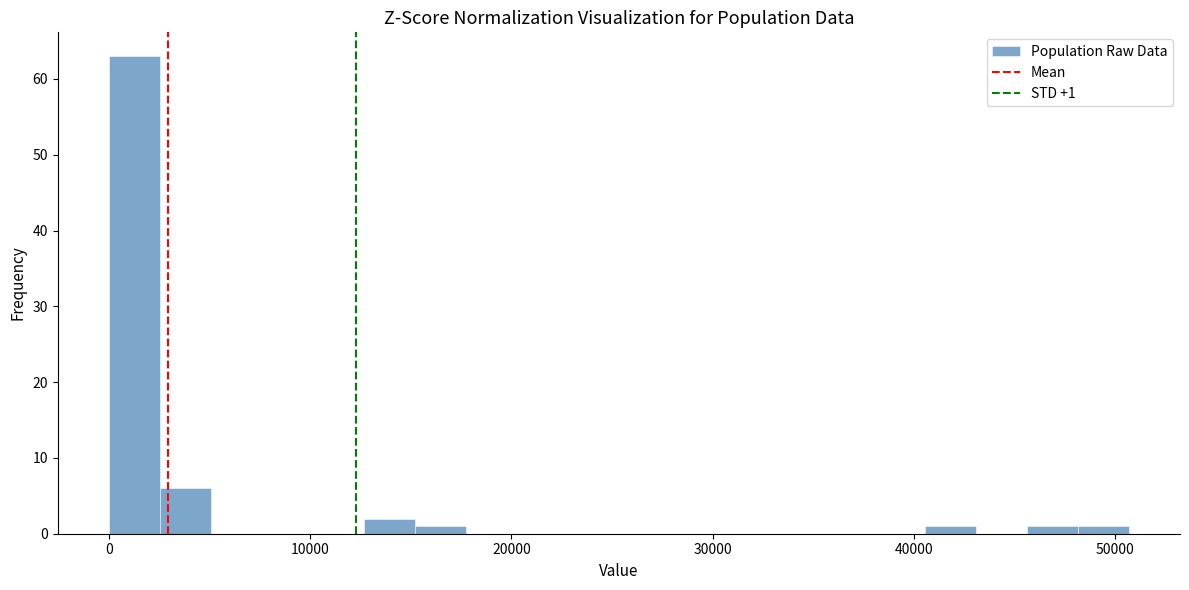

Around what value on the x-axis is the tallest bar? Give the approximate position of its centre, as read against the axis.

1000